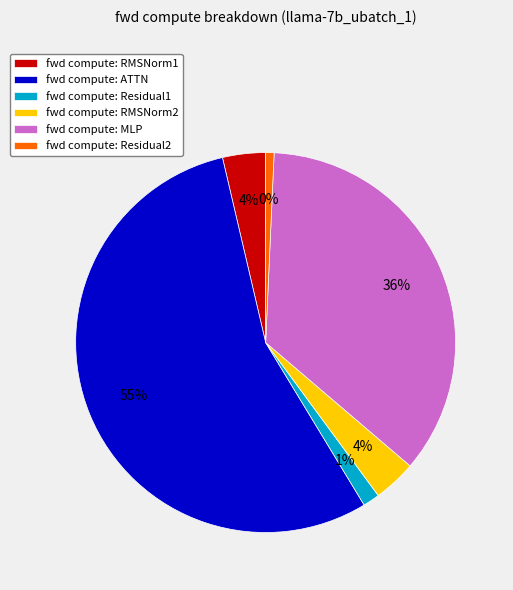

What portion of the pie excludes Residual2?

99.3%